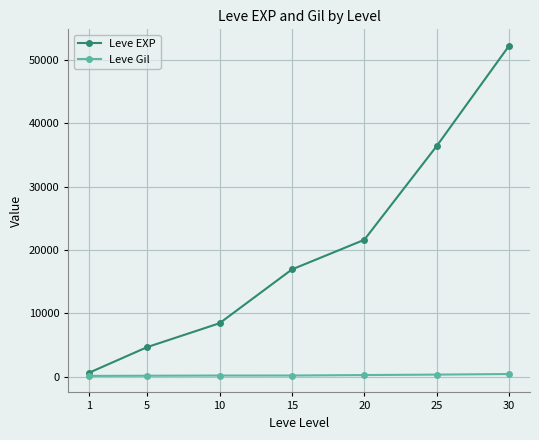

At which category does the chart reach its peak across all series?

30